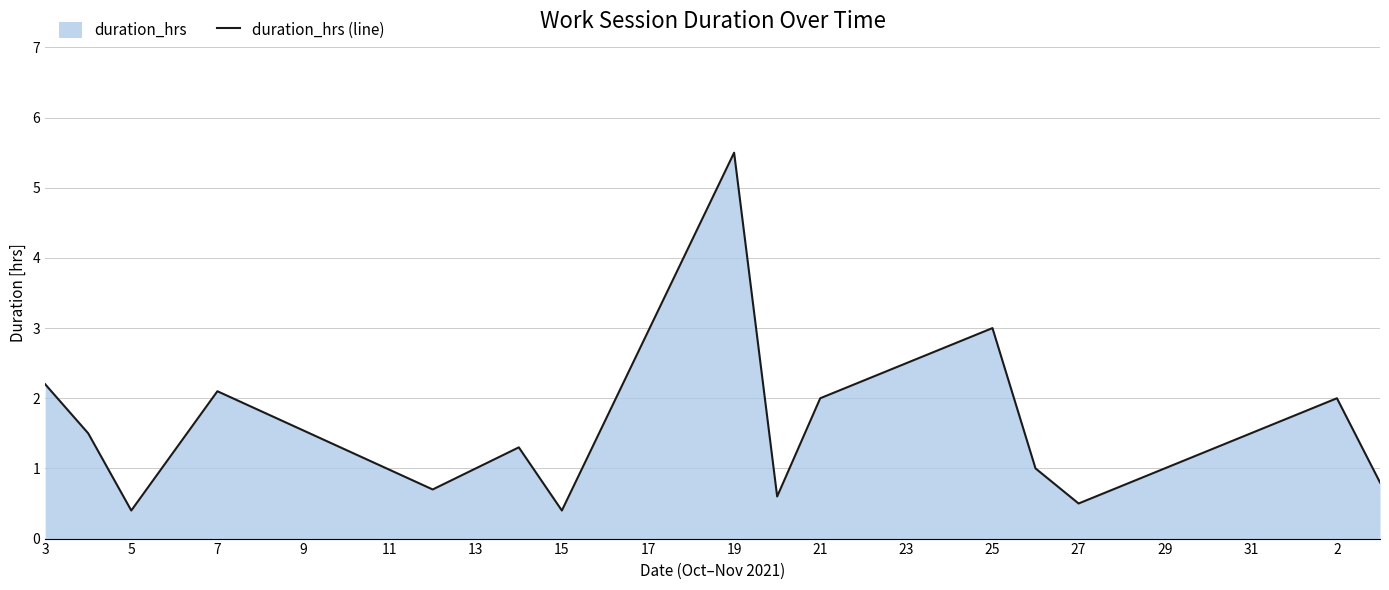

What is the sum of all values?

24.0